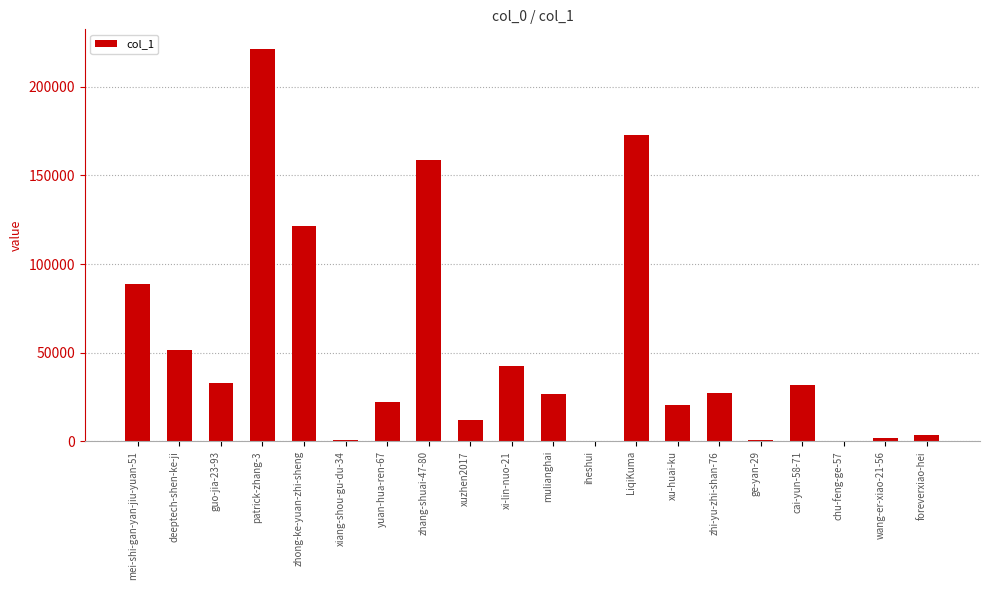

How many distinct data groups are displayed?

1